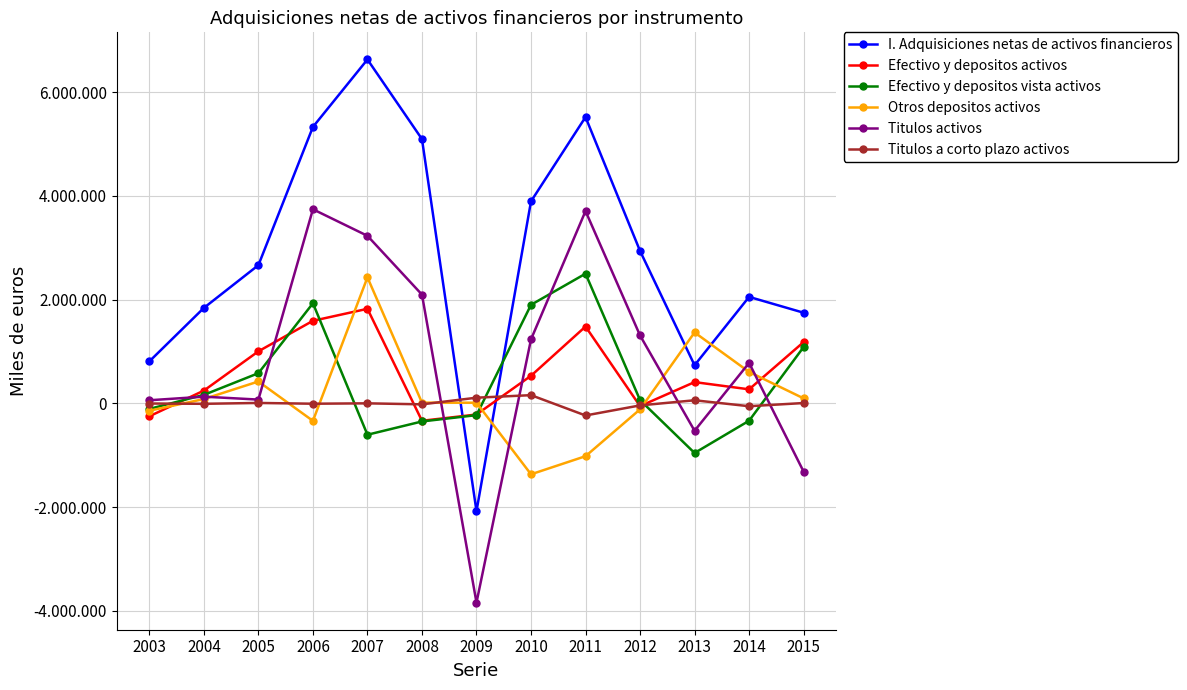

Is it true that Otros depositos activos equals -614768 at 2010?

False